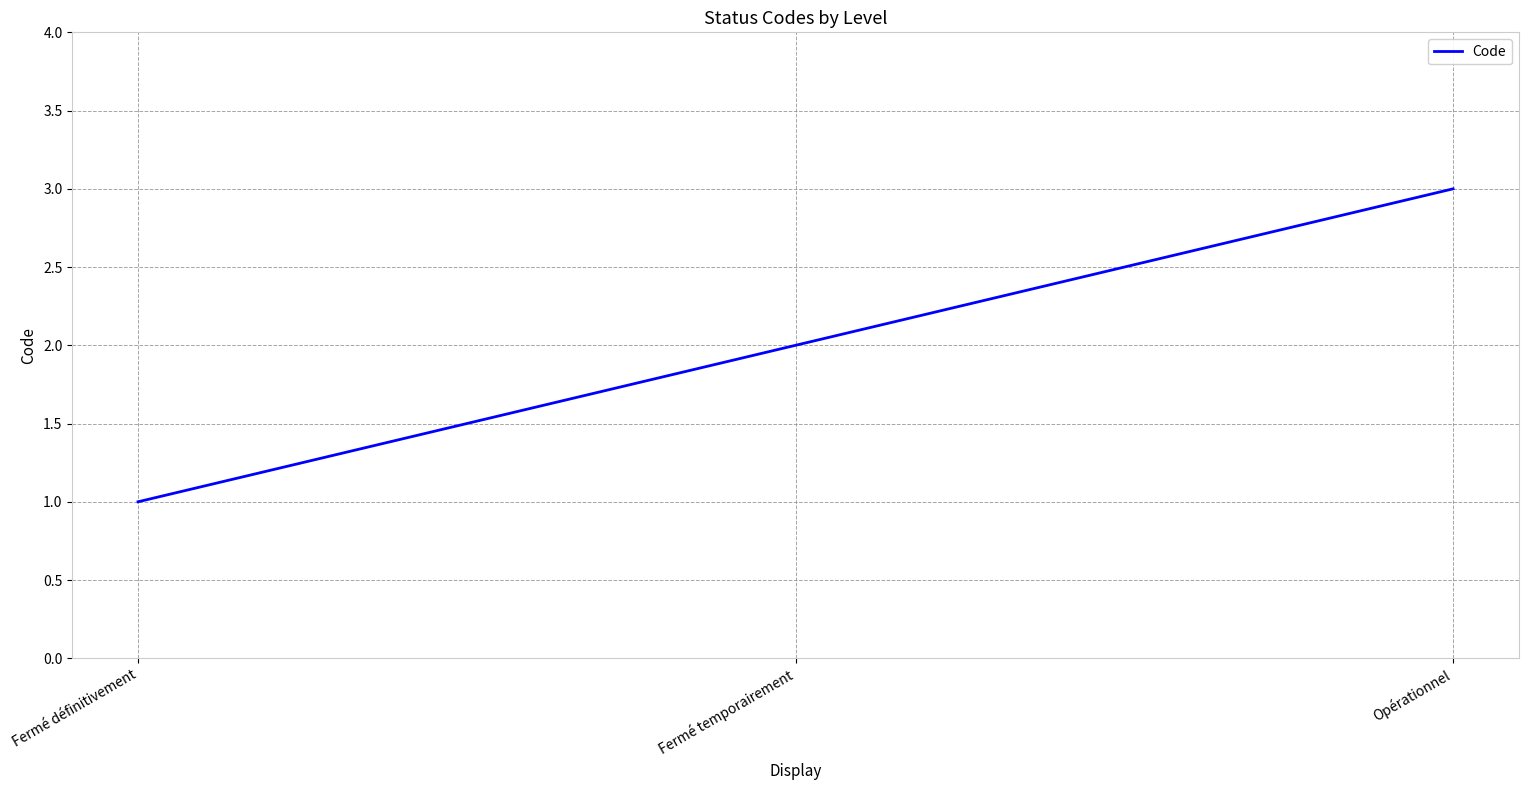

What is the smallest value displayed?

1